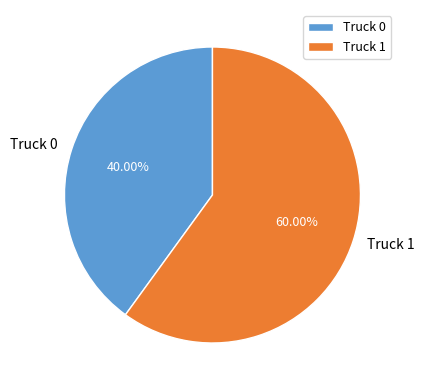

How many slices are in this pie chart?

2